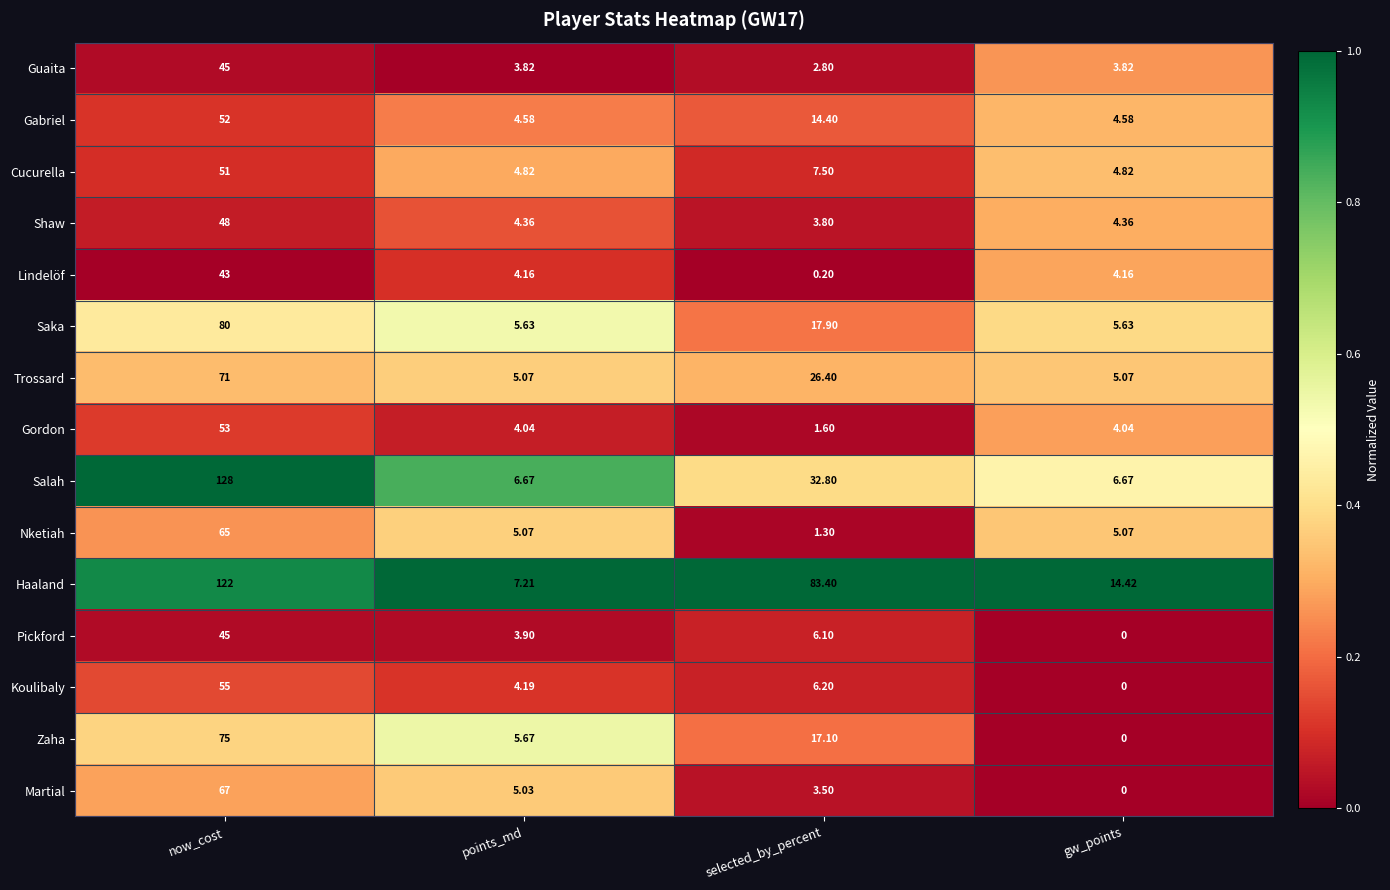

At which label does Pickford reach its peak?

now_cost